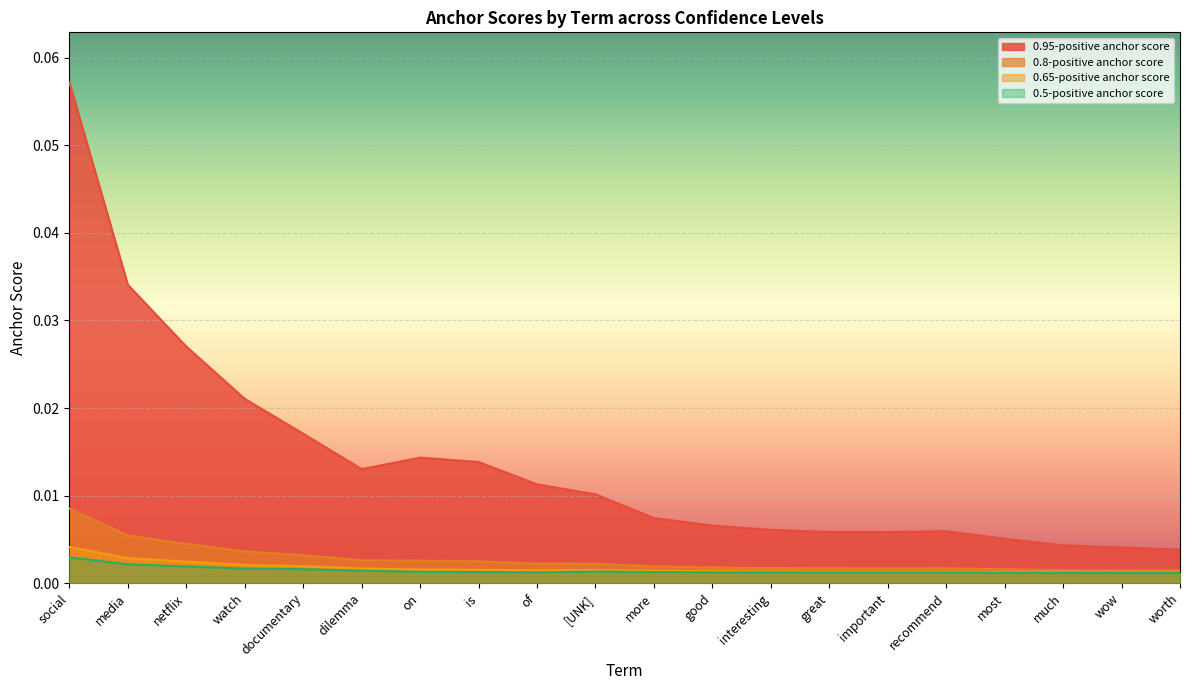

Reading right to left, extract all data points from this chart.

0.95-positive anchor score: 0.0	0.0	0.0	0.0	0.0	0.0	0.0	0.0	0.0	0.0	0.0	0.0	0.0	0.0	0.0	0.0	0.0	0.0	0.0	0.1
0.8-positive anchor score: 0.0	0.0	0.0	0.0	0.0	0.0	0.0	0.0	0.0	0.0	0.0	0.0	0.0	0.0	0.0	0.0	0.0	0.0	0.0	0.0
0.65-positive anchor score: 0.0	0.0	0.0	0.0	0.0	0.0	0.0	0.0	0.0	0.0	0.0	0.0	0.0	0.0	0.0	0.0	0.0	0.0	0.0	0.0
0.5-positive anchor score: 0.0	0.0	0.0	0.0	0.0	0.0	0.0	0.0	0.0	0.0	0.0	0.0	0.0	0.0	0.0	0.0	0.0	0.0	0.0	0.0